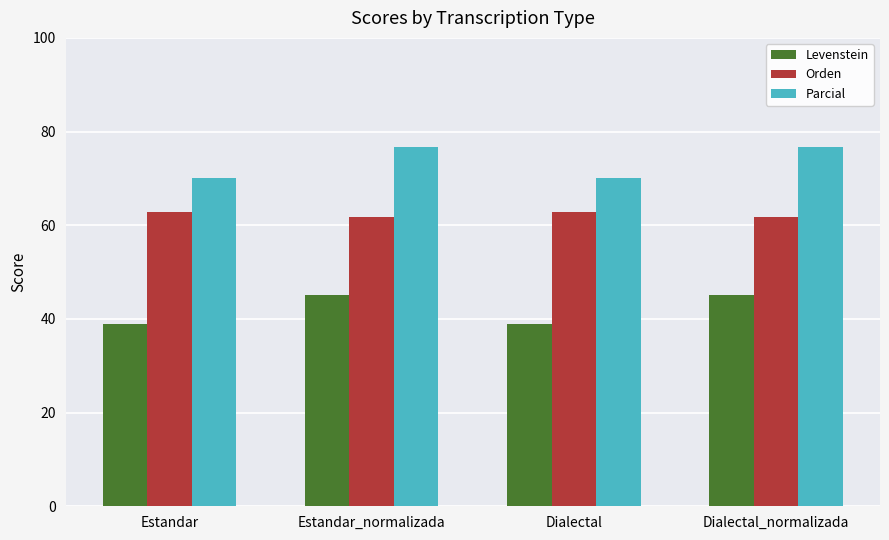

What is the total value across all series at Dialectal?

171.9